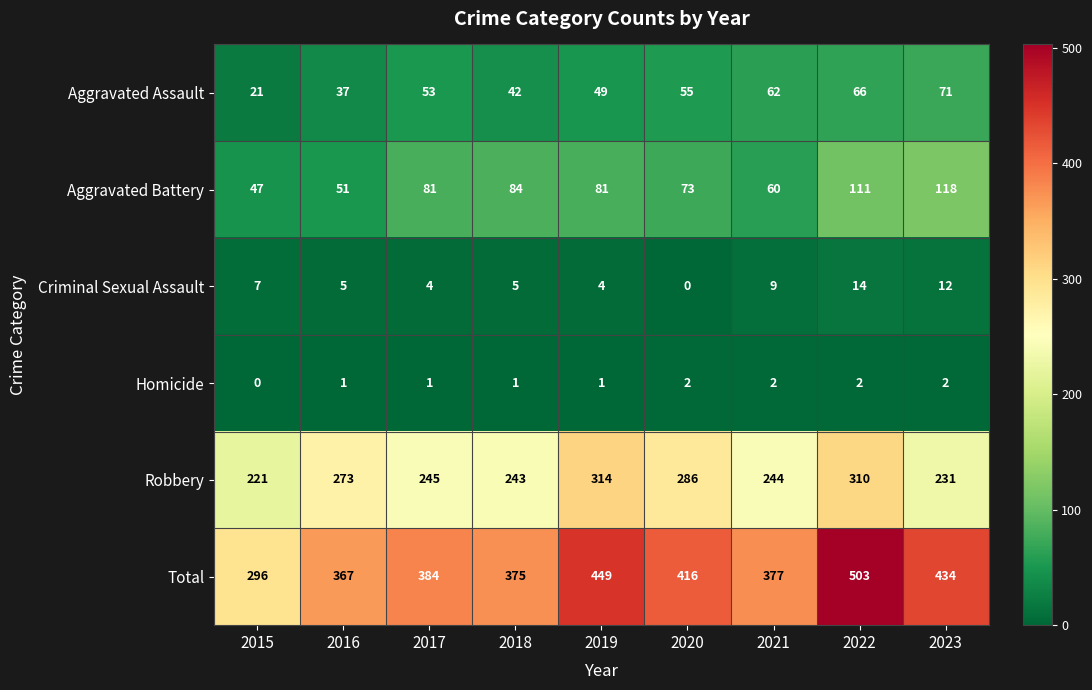

Which series changed the most between 2015 and 2020?

Total